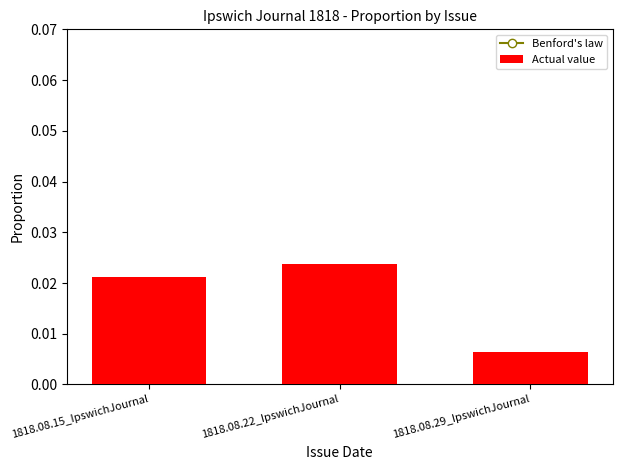

Reading right to left, list all the values displayed in this chart.

Benford's law: 1818.08.29_IpswichJournal=0.1	1818.08.22_IpswichJournal=0.2	1818.08.15_IpswichJournal=0.3
Actual value: 1818.08.29_IpswichJournal=0.0	1818.08.22_IpswichJournal=0.0	1818.08.15_IpswichJournal=0.0